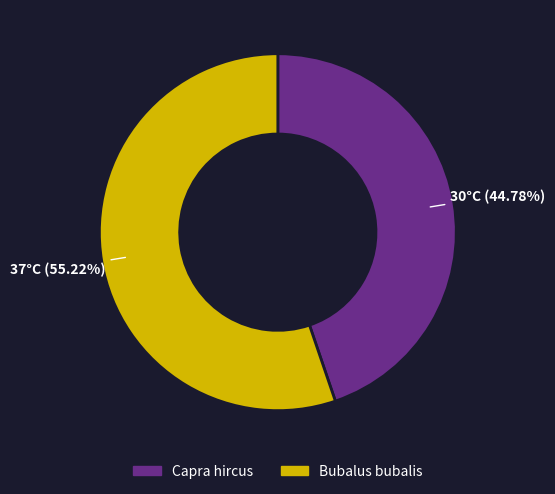

What is the majority slice?

Bubalus bubalis